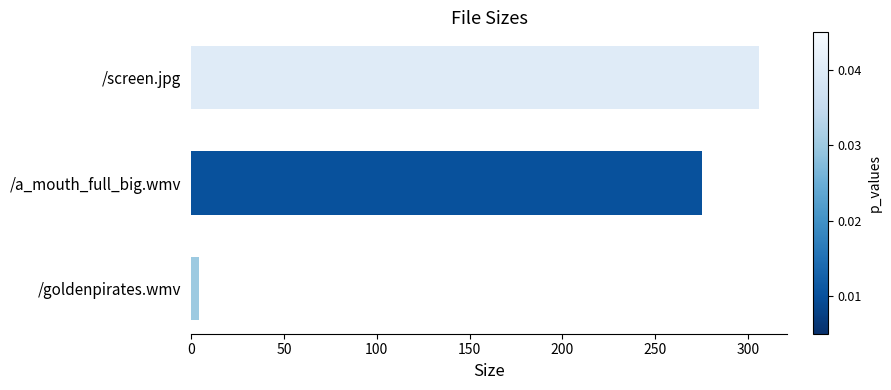

What value does the data have at /a_mouth_full_big.wmv?

275.2